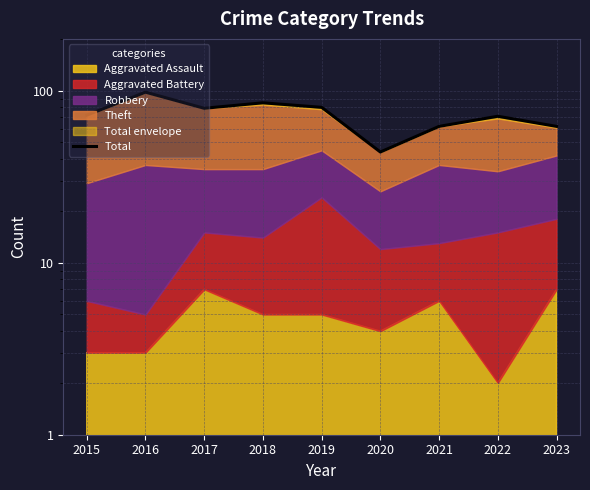

What is the ratio of the value at 2021 to the value at 2015?

0.9